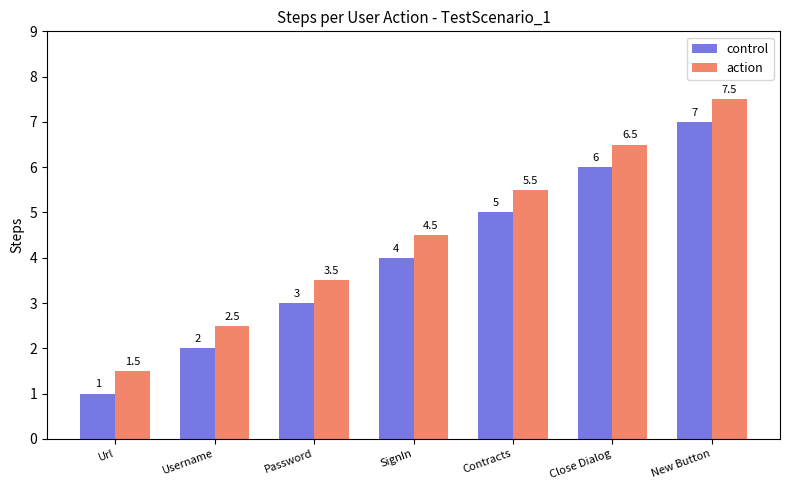

What are all the series names shown in the legend?

control, action